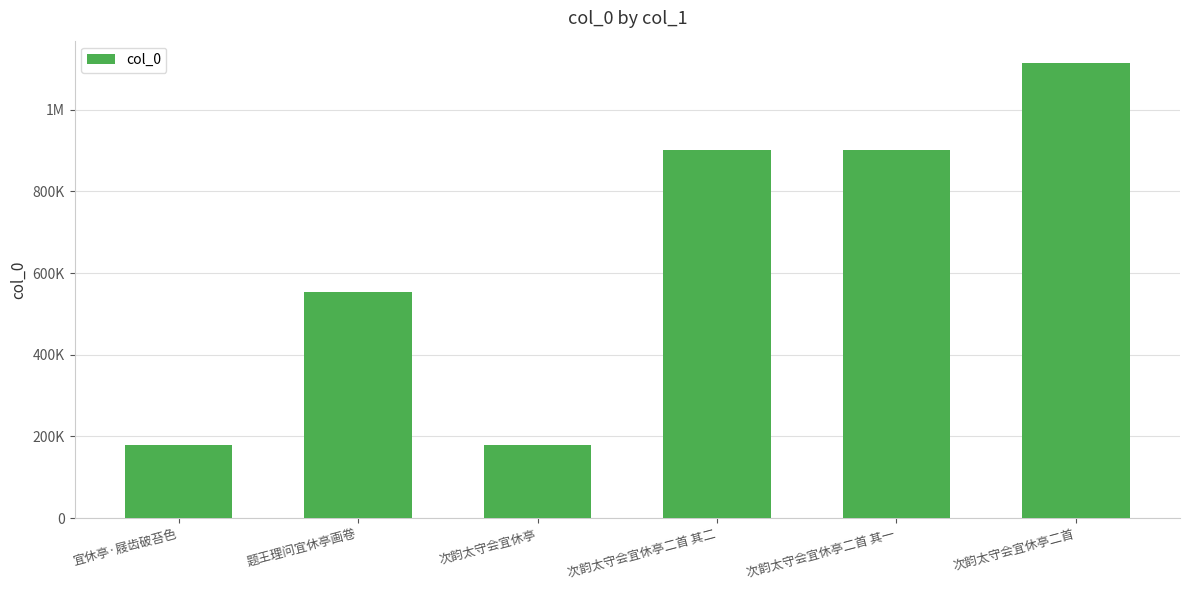

Reading left to right, list all the values displayed in this chart.

宜休亭·屐齿破苔色=178933	题王理问宜休亭画卷=553378	次韵太守会宜休亭=178930	次韵太守会宜休亭二首 其二=901932	次韵太守会宜休亭二首 其一=901933	次韵太守会宜休亭二首=1113295